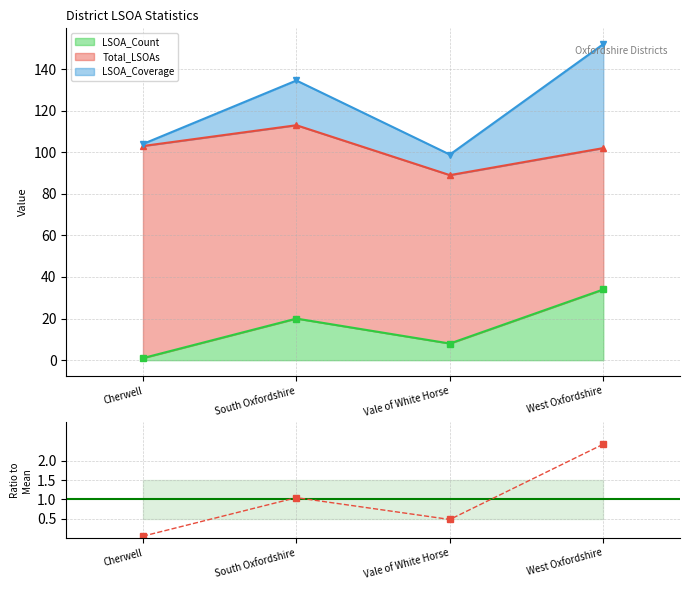

Which series has the largest range (max minus min)?

LSOA_Count